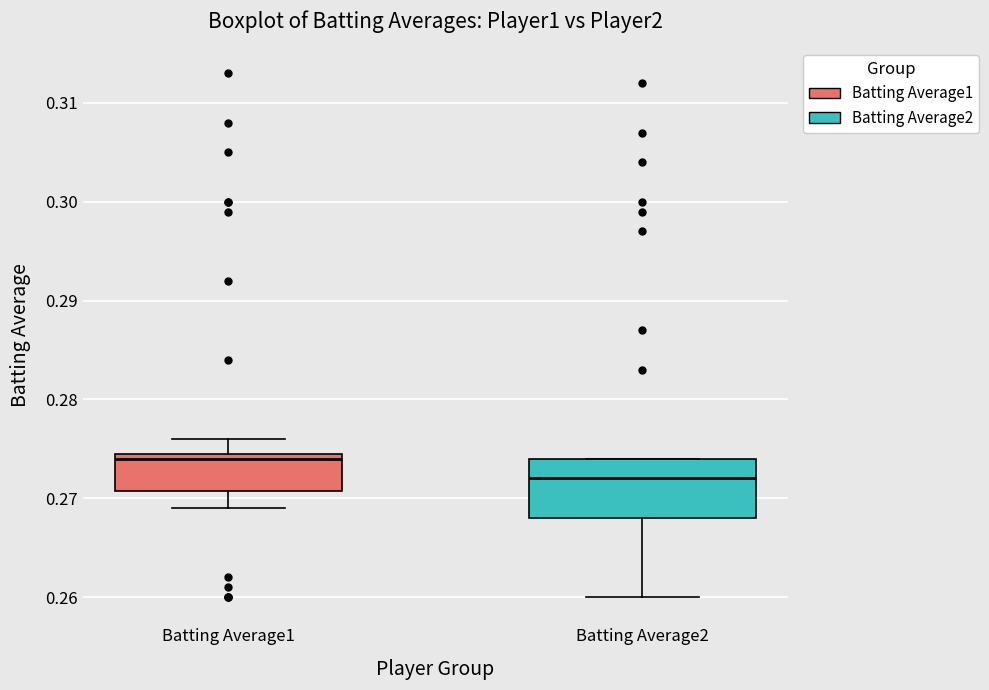

Where does the median line of the box for Batting Average2 sit on the y-axis? The values are not printed on the chart, so give them approximately, as read against the axis.

0.272